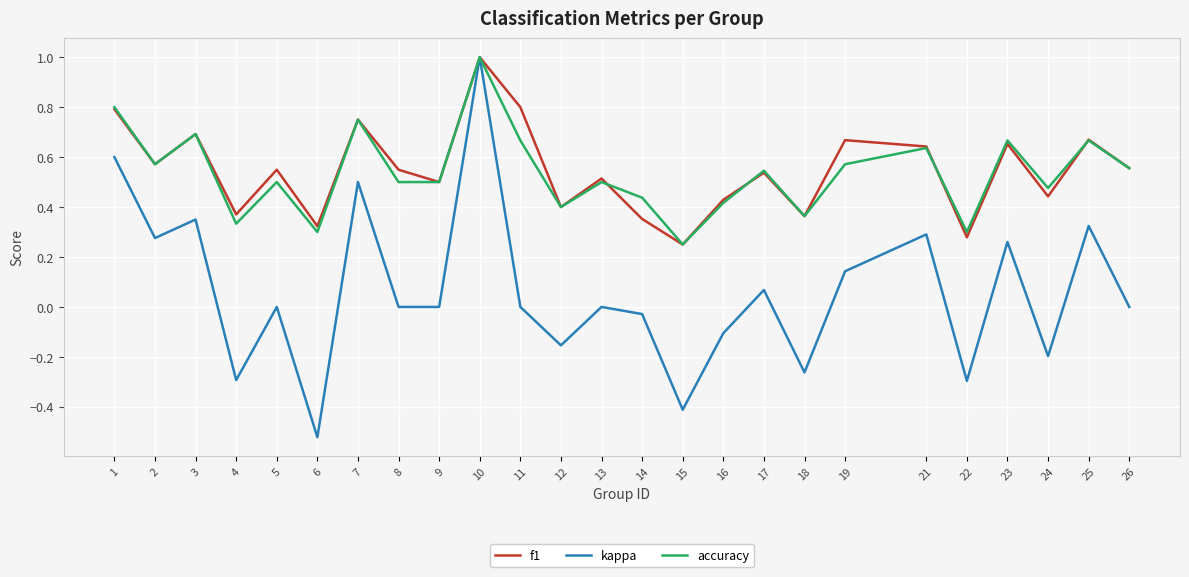

What is the total value across all series at 21?

1.6